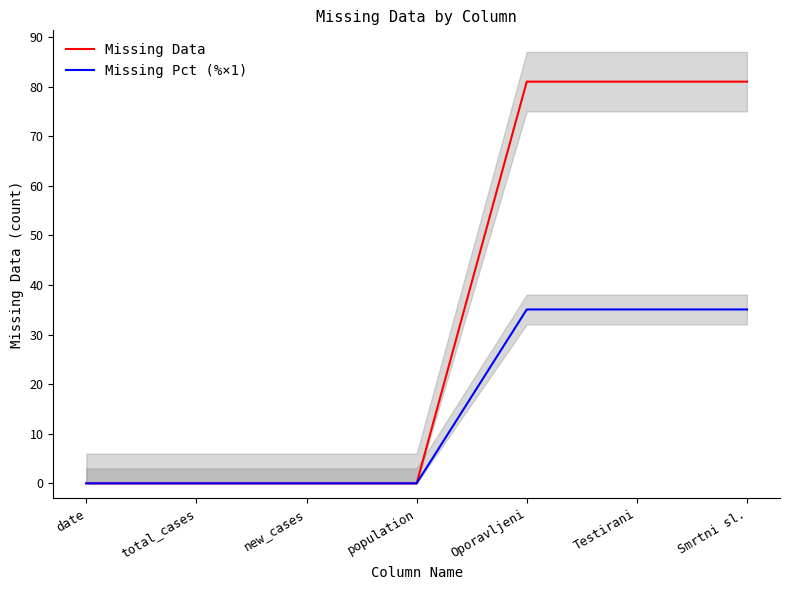

How many values in Missing Data are above zero?

3